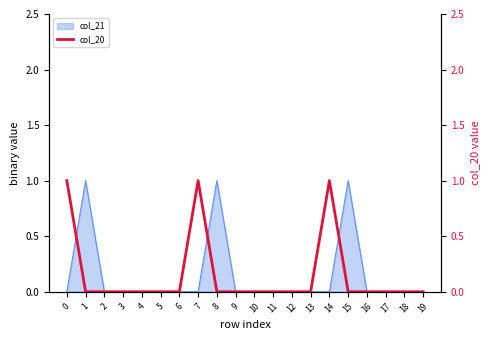

True or false: there are more than 1 points higher than both neighbors.

True